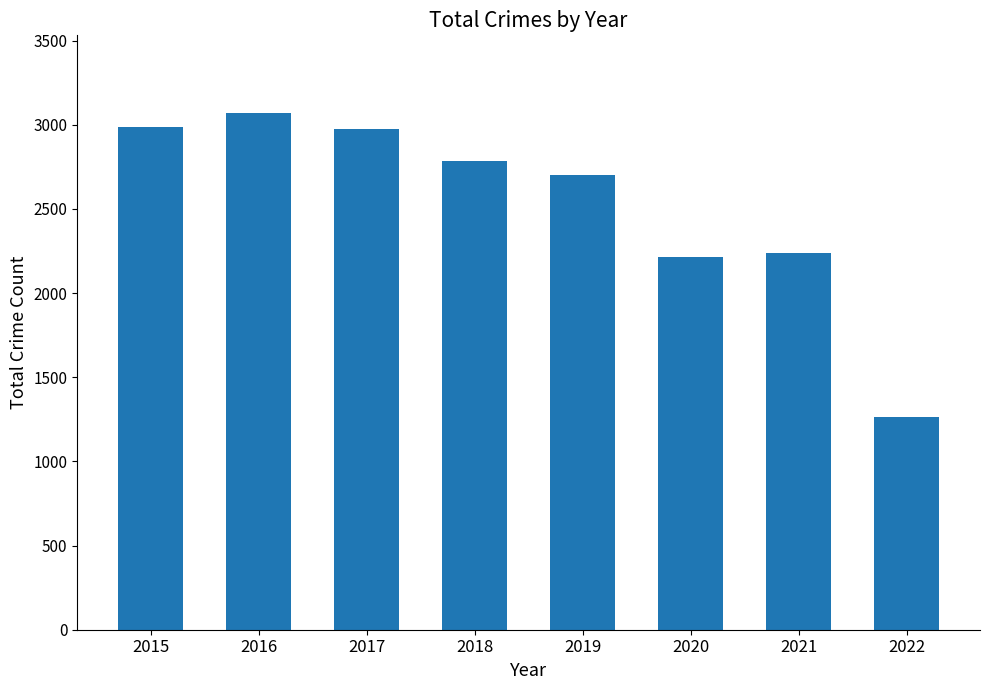

Between 2016 and 2019, which is larger?

2016